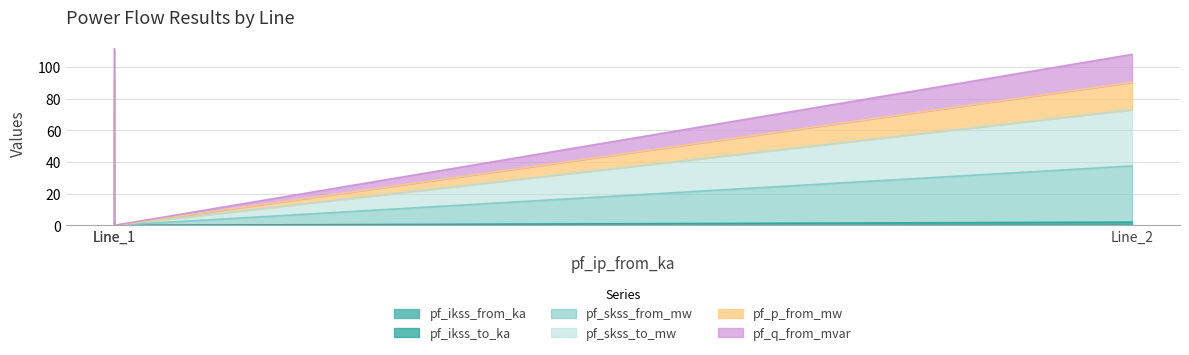

How many lines are shown in the chart?

6